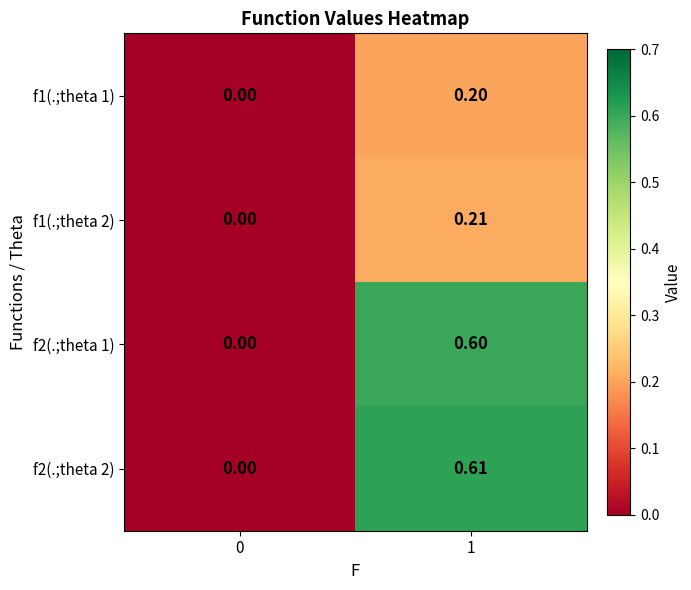

At which category is the sum across all series the highest?

1